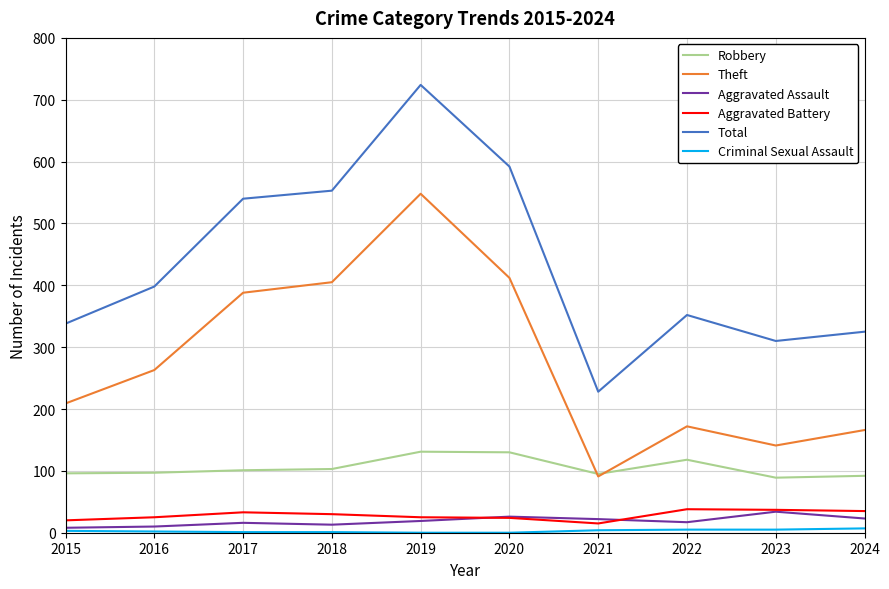

Is it true that Aggravated Assault equals 22 at 2021?

True